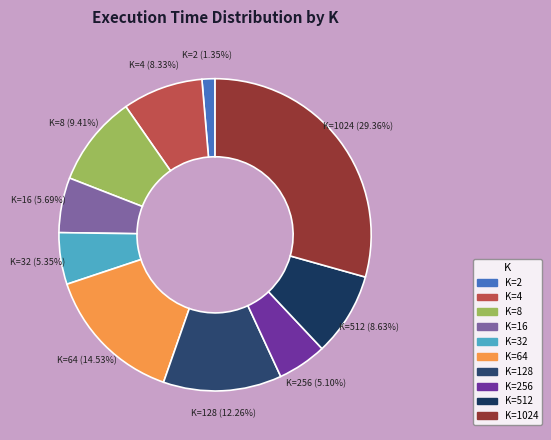

Count the number of slices in the pie.

10